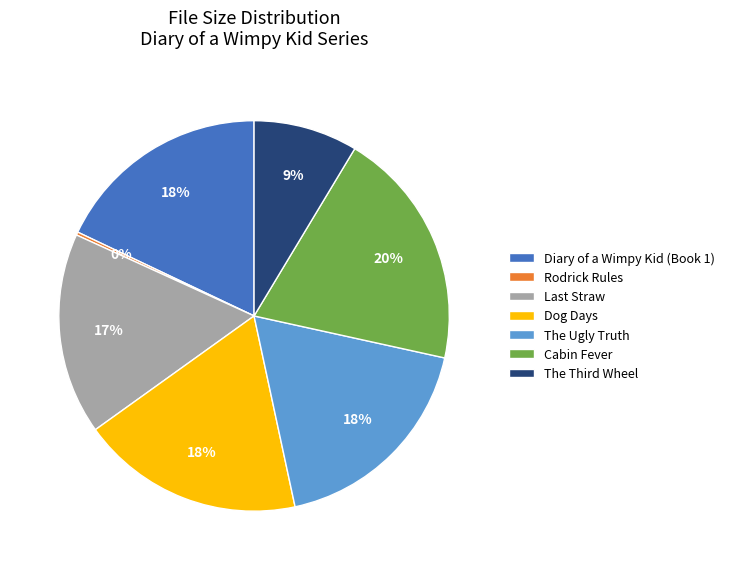

Which slice is the largest?

Cabin Fever